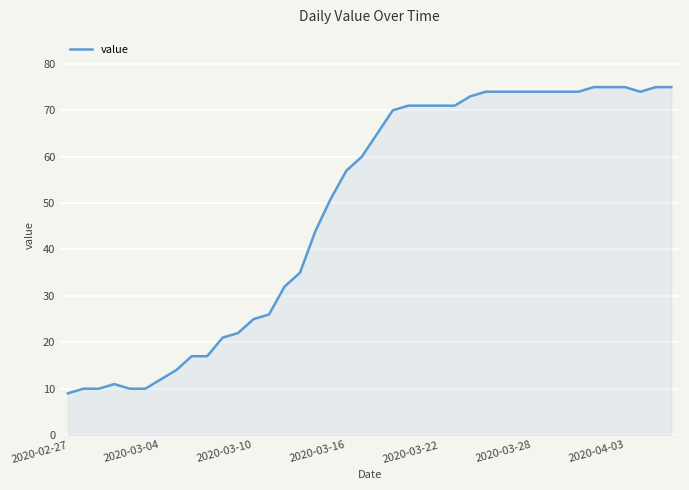

What is the maximum value shown in the chart?

75